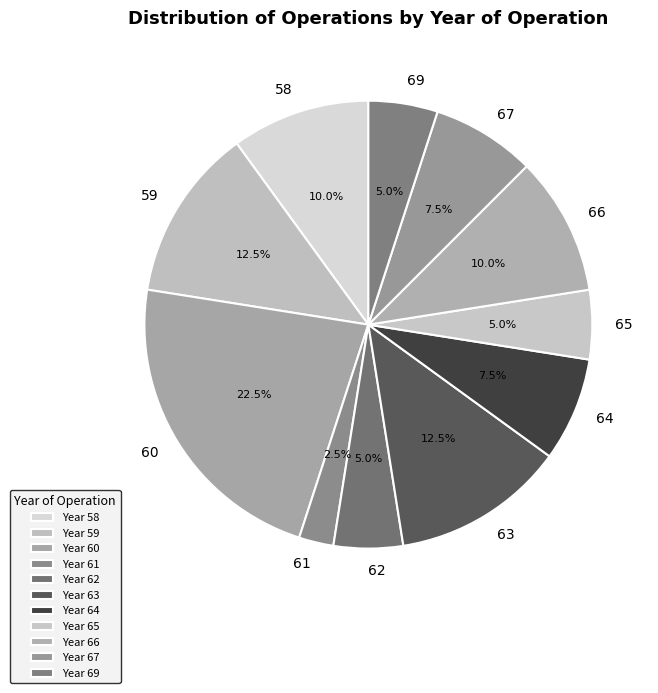

What percentage do 64 and 62 together represent?

12.5%